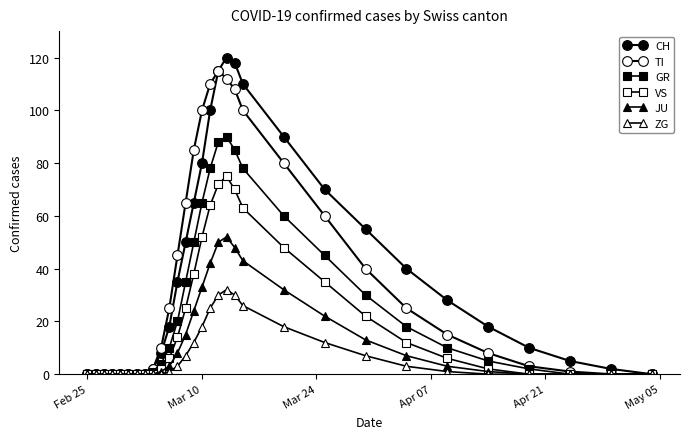

Does the chart have visible grid lines?

No